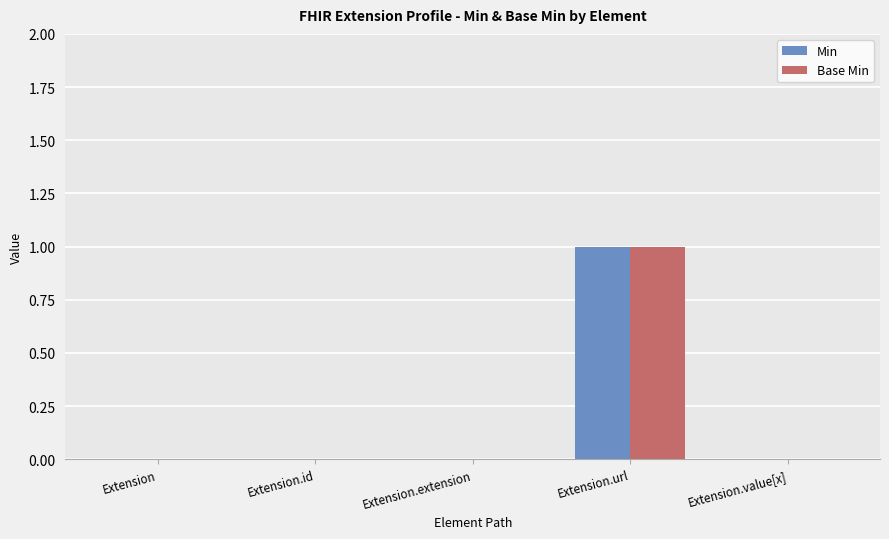

At which label does Min reach its peak?

Extension.url